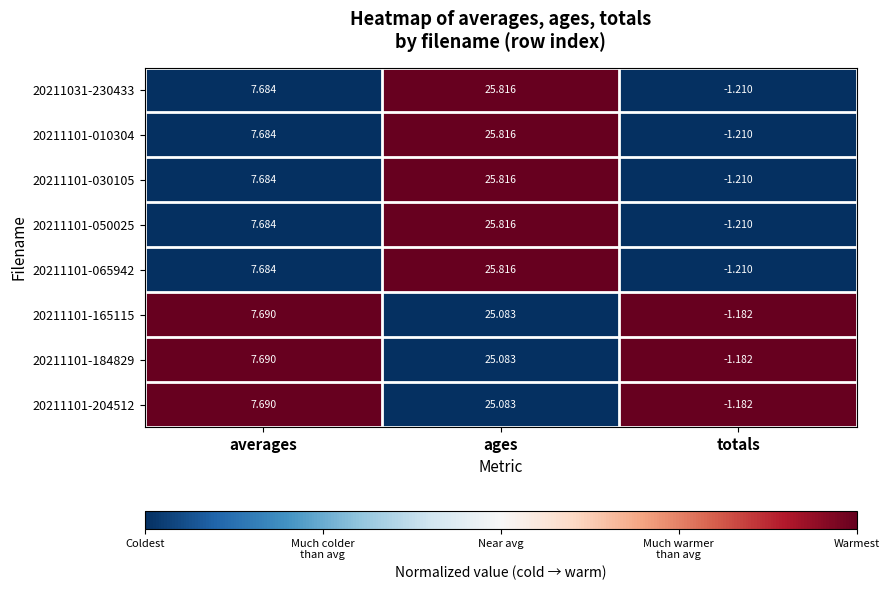

List the labels in order of 20211101-030105 value, largest first.

ages, averages, totals